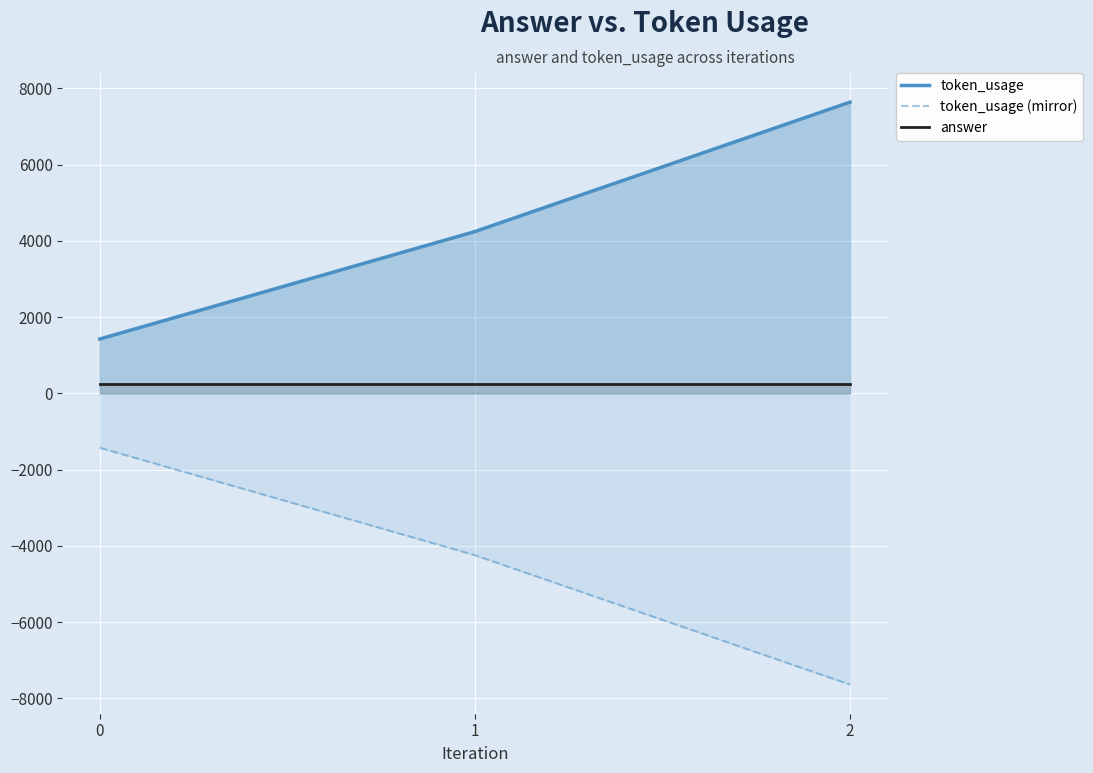

Which has a higher value, −1 or 1?

1